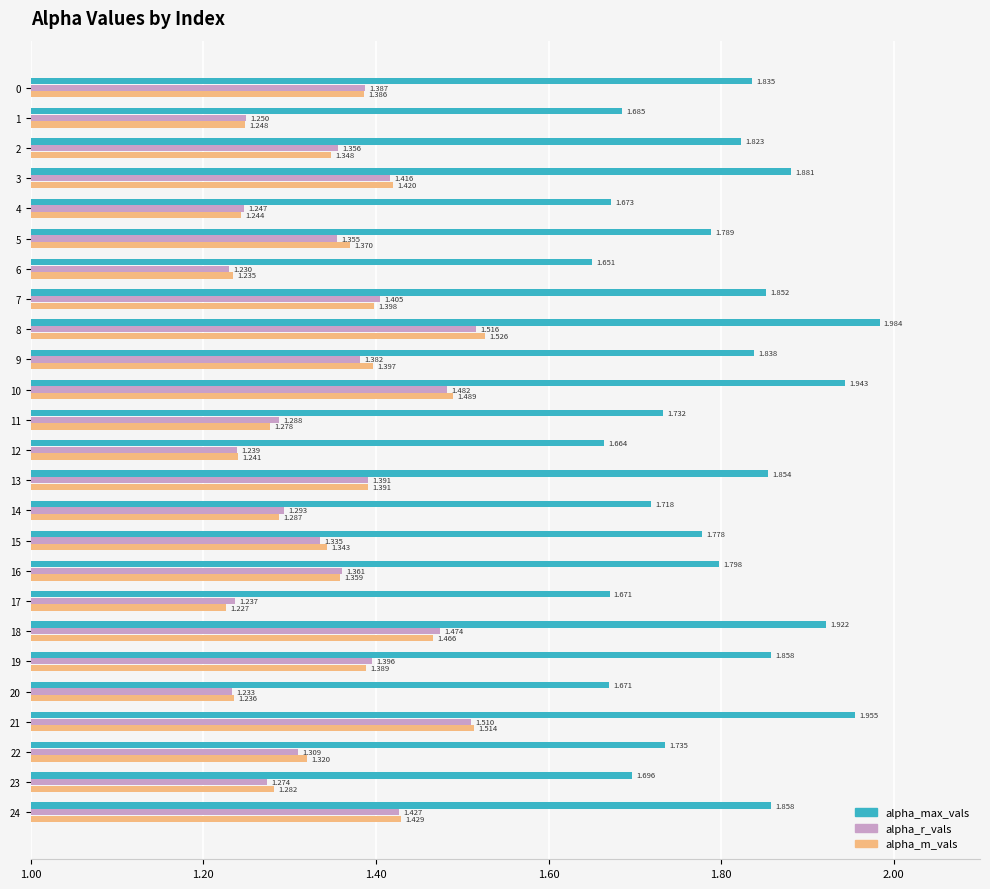

Which label corresponds to the smallest value in the chart?

17